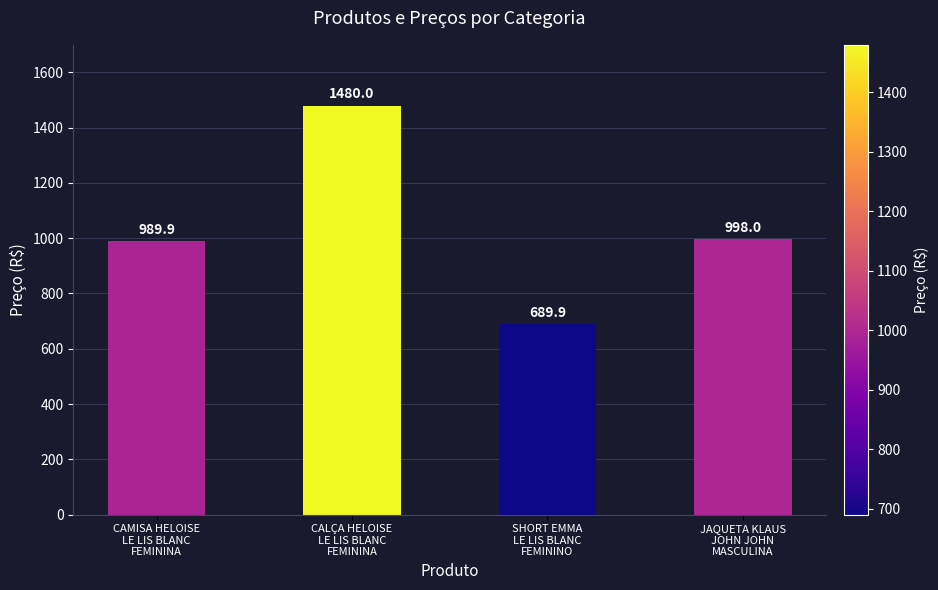

What is the label of the 4th bar from the right?

CAMISA HELOISE
LE LIS BLANC
FEMININA